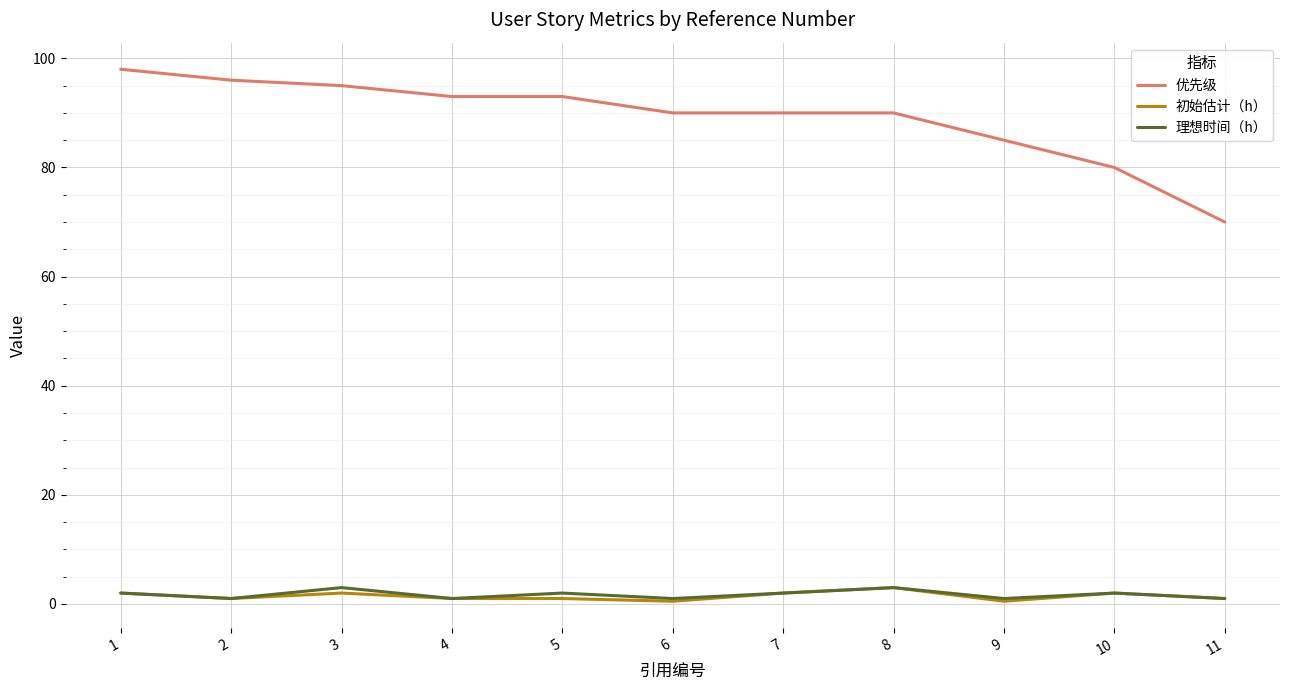

True or false: 初始估计（h） and 优先级 intersect in this chart.

False